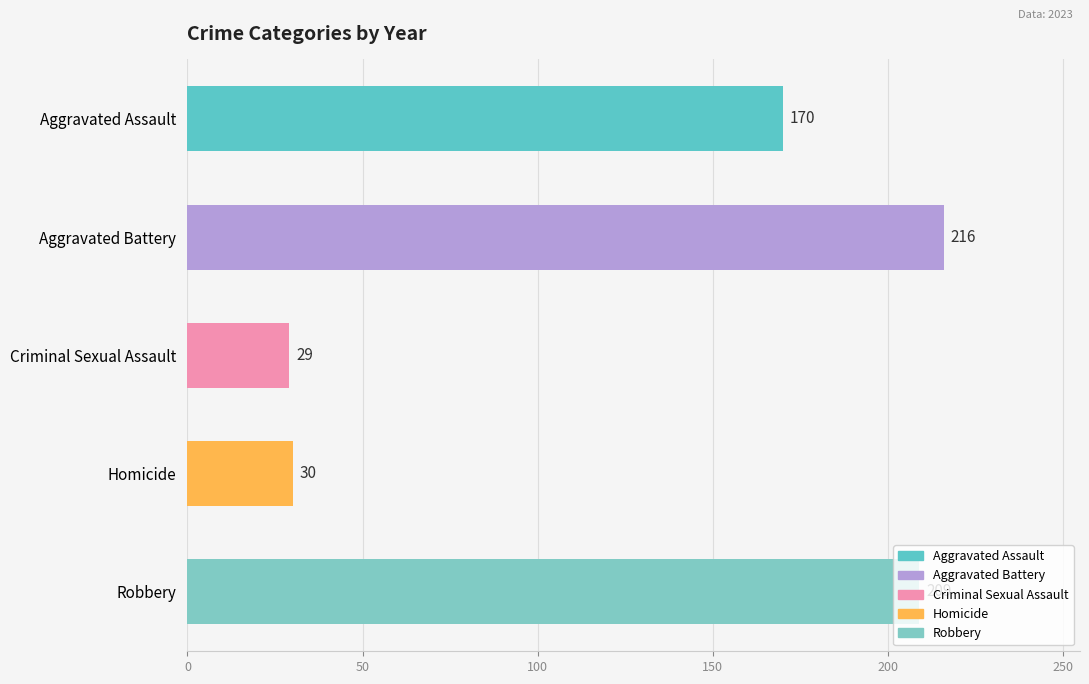

Which series has the largest range (max minus min)?

Robbery